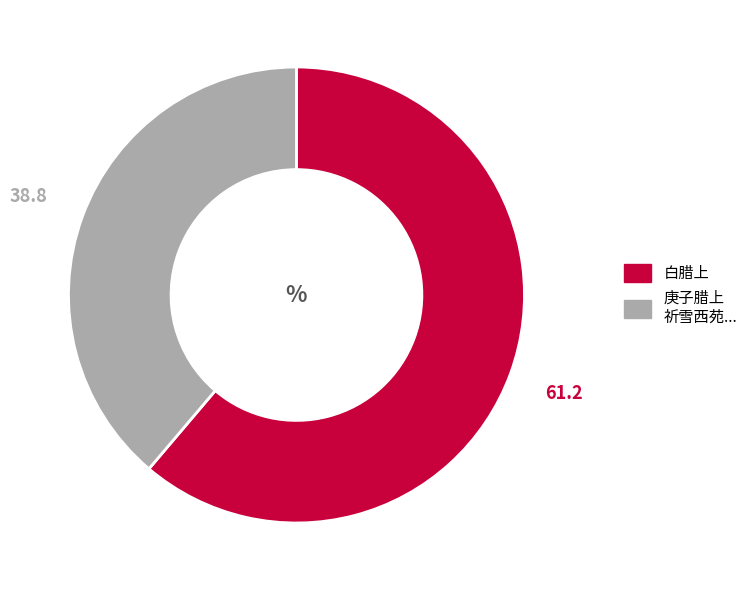

Is there a majority slice in this chart?

Yes